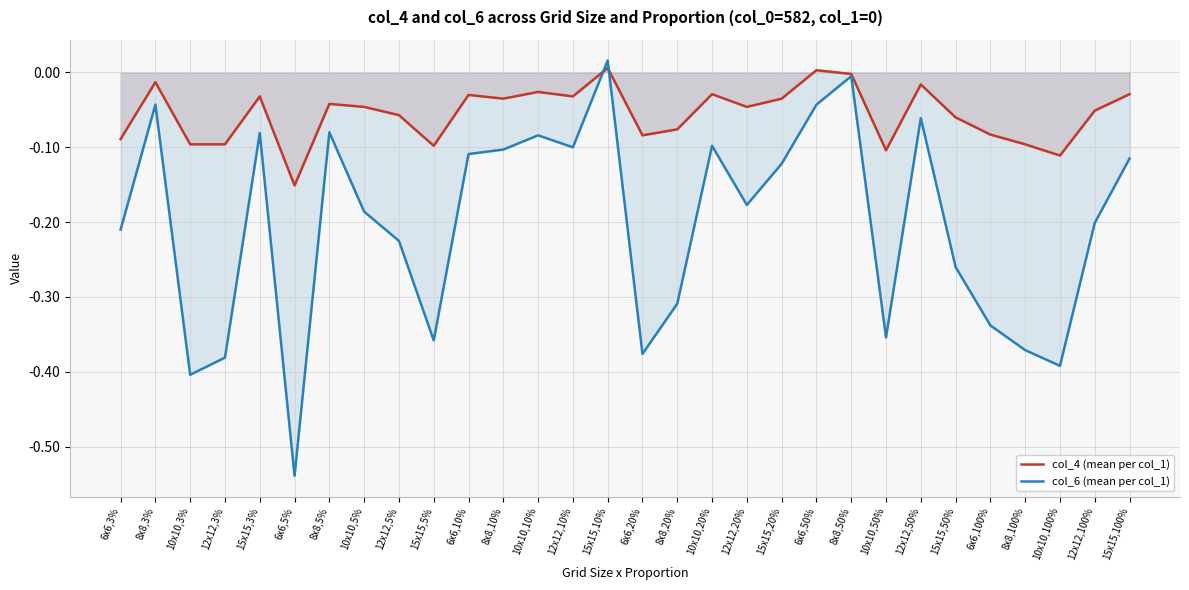

Which series ends up on top after the final intersection of col_6 (mean per col_1) and col_4 (mean per col_1)?

col_4 (mean per col_1)